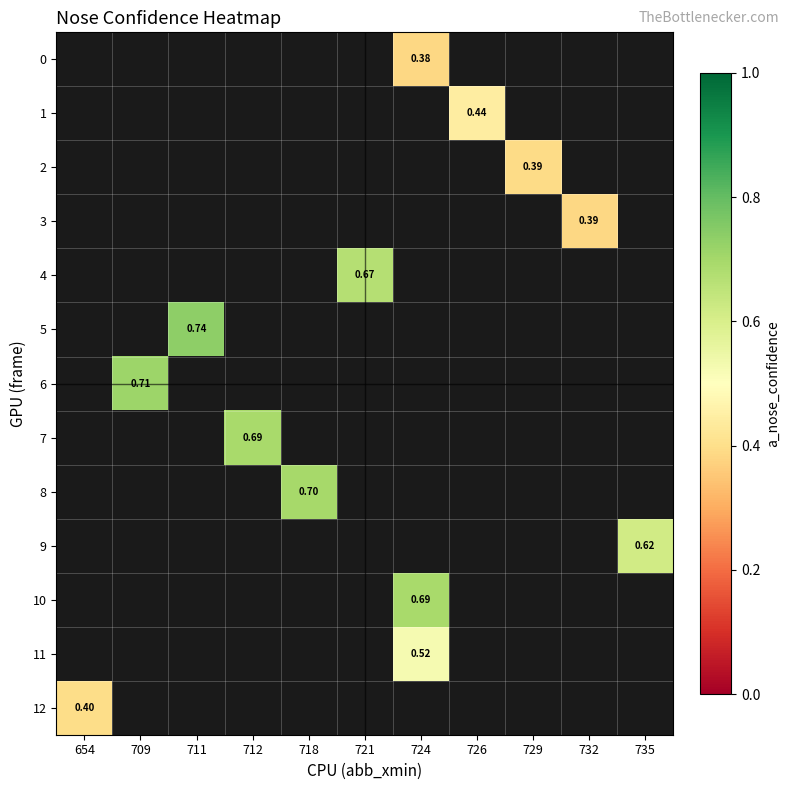

Which label corresponds to the largest value in the chart?

711